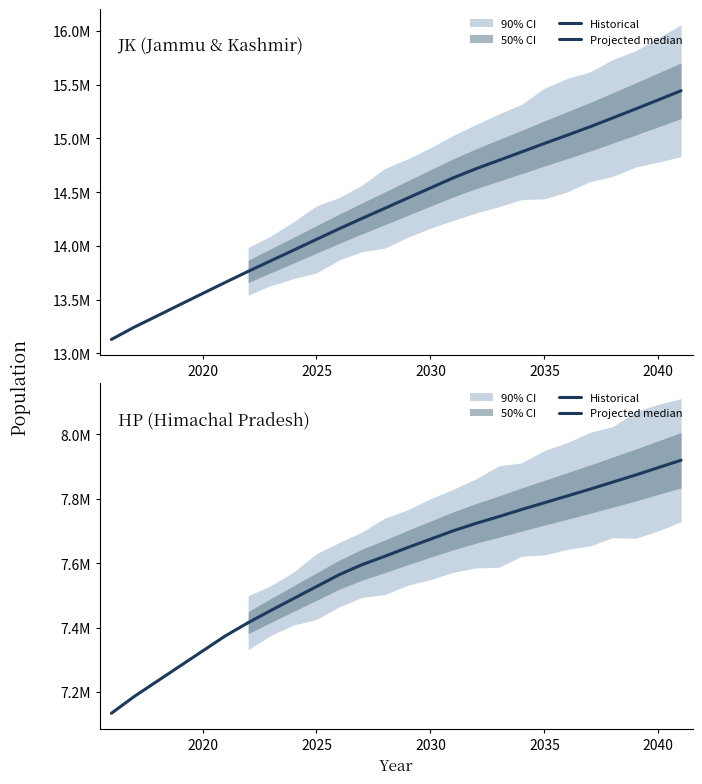

Rank the series at 2030 from lowest to highest value.

HP, JK